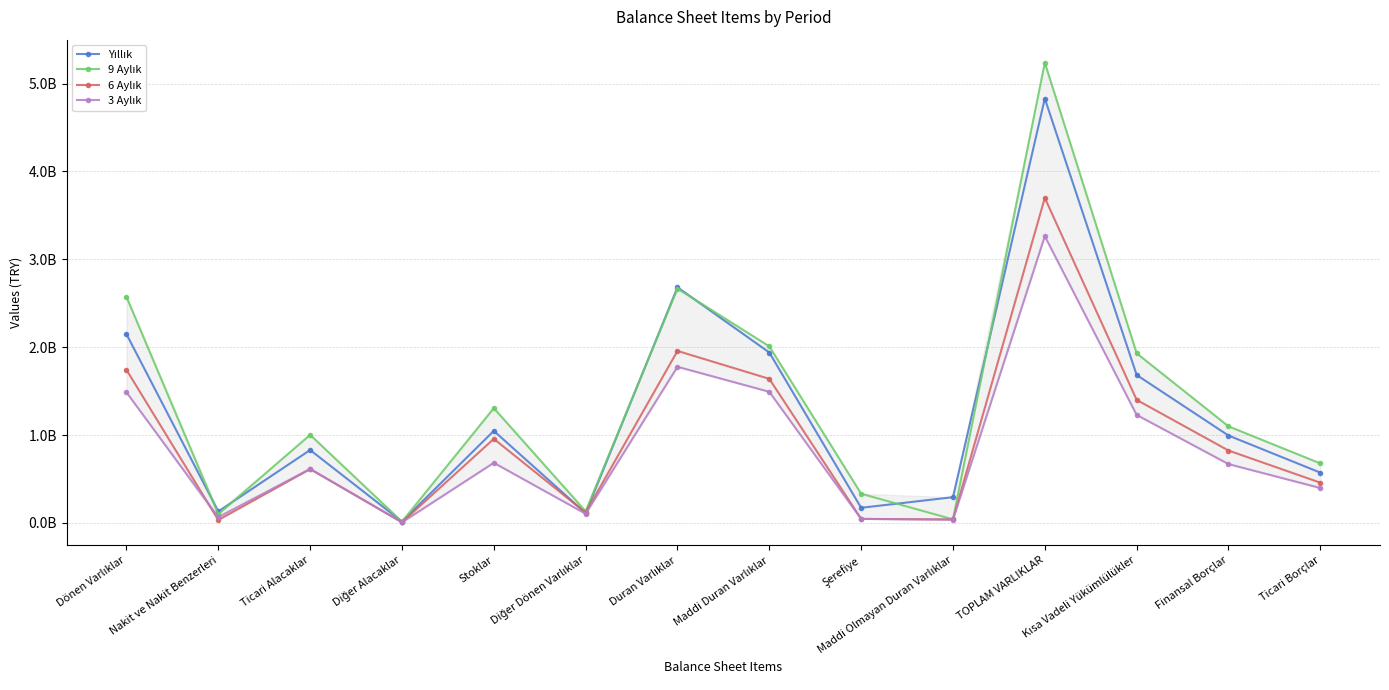

True or false: 3 Aylık has more than 2 interior local peaks.

True